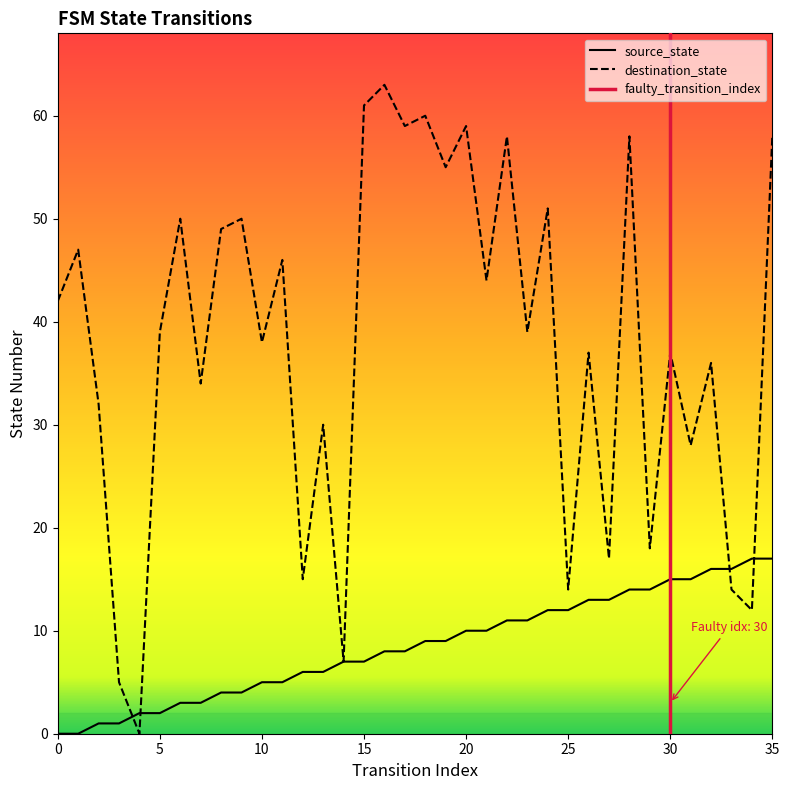

The source_state series shows 11 at 17. True or false?

False